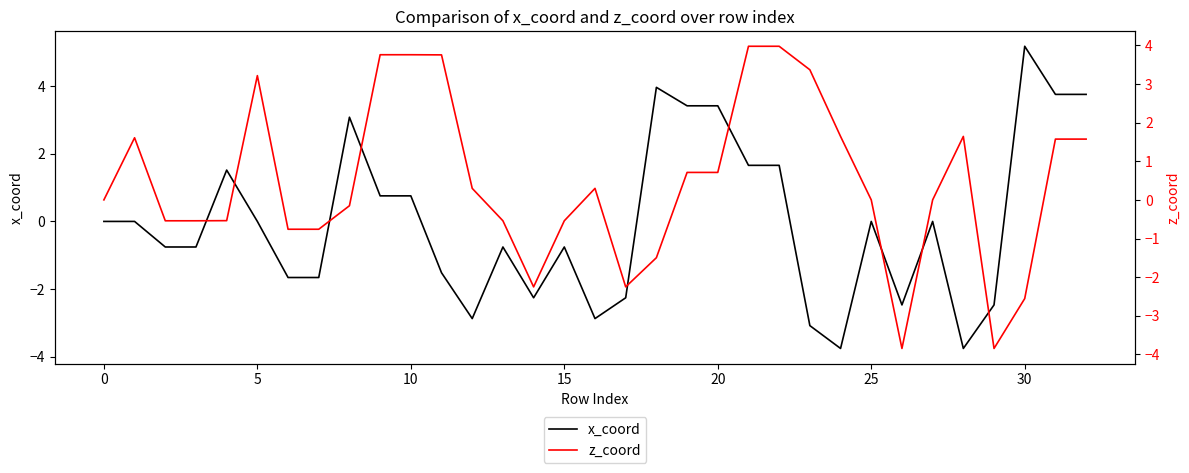

What is the lowest value of the x_coord series?

-3.8